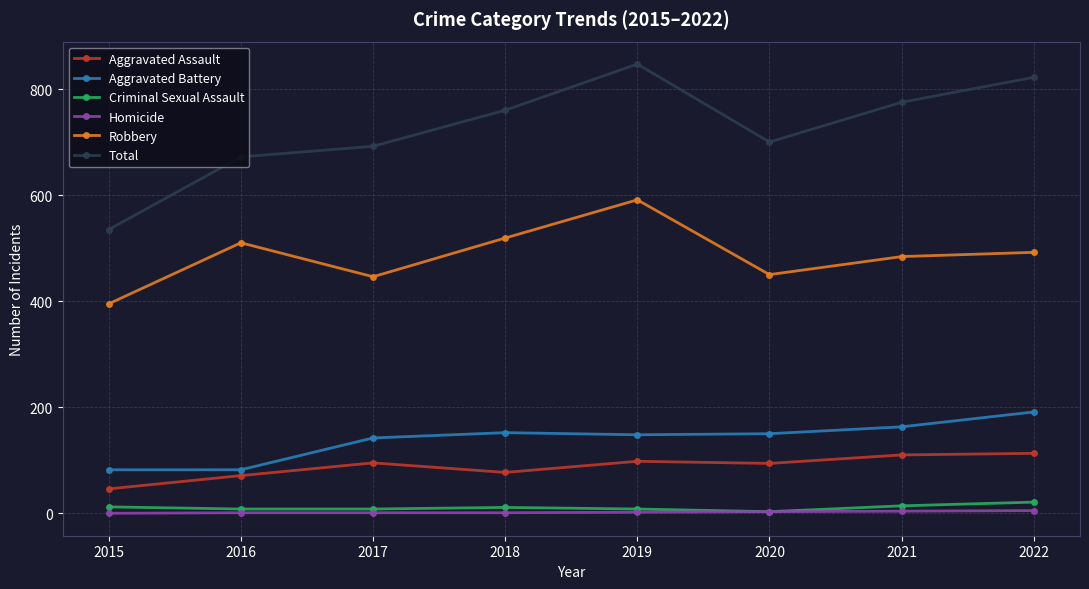

How many data points does each series have?

8